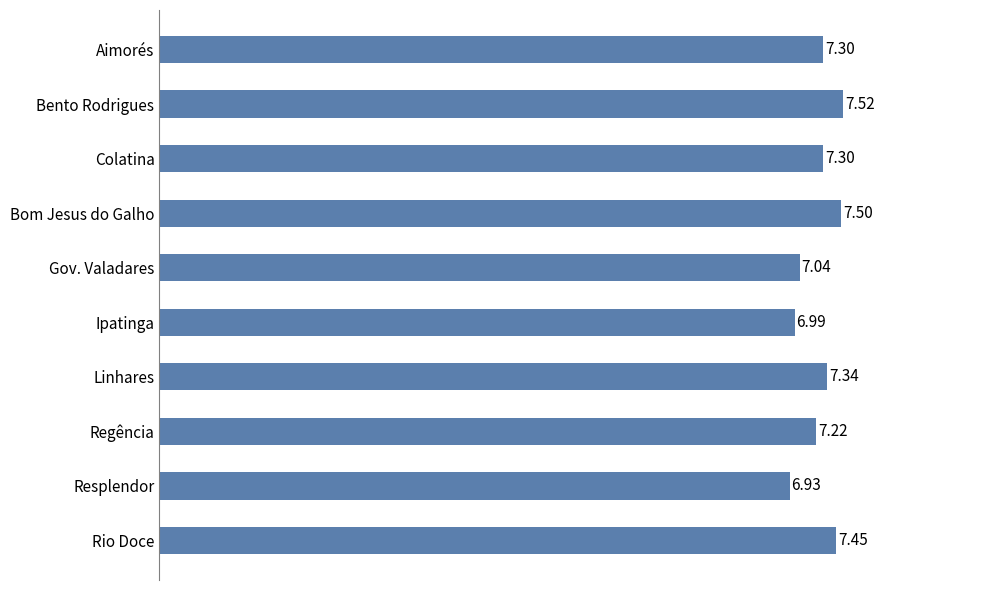

At which category does the chart reach its peak across all series?

Bento Rodrigues